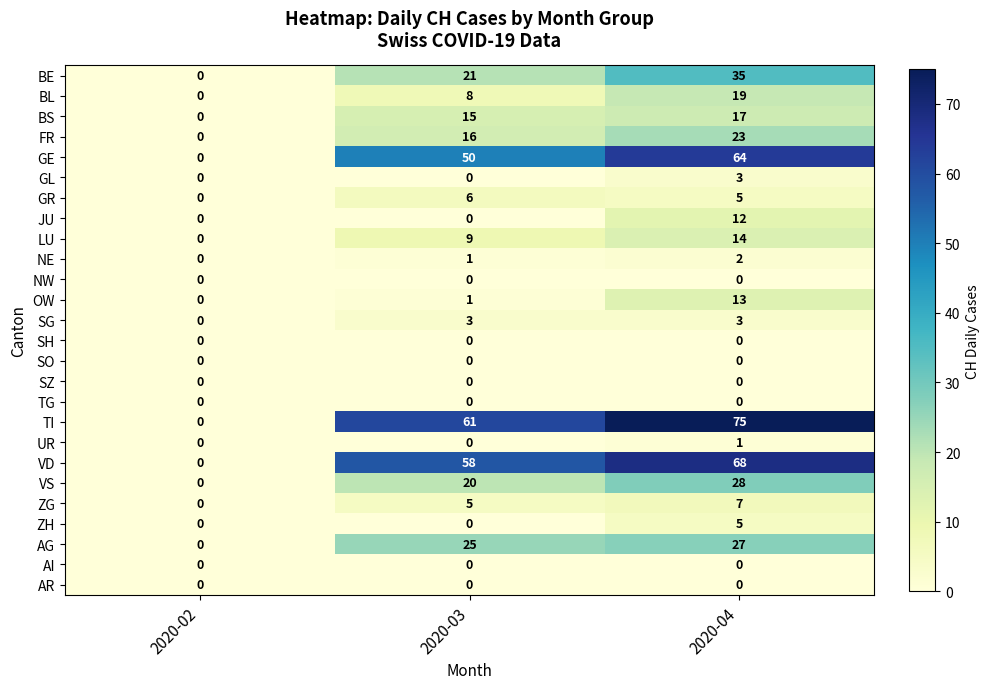

What is the greatest value displayed?

75